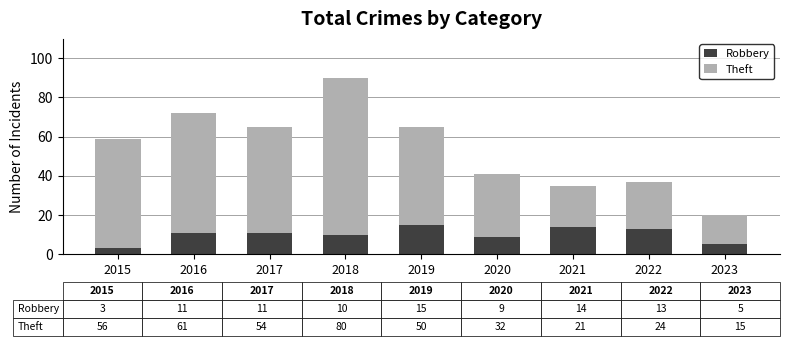

Which category has the lowest value in the Robbery series?

2015